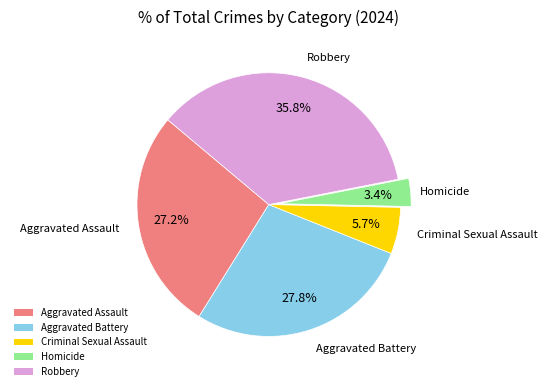

To the nearest percent, what is the difference between the largest and smallest slice percentages?

32%